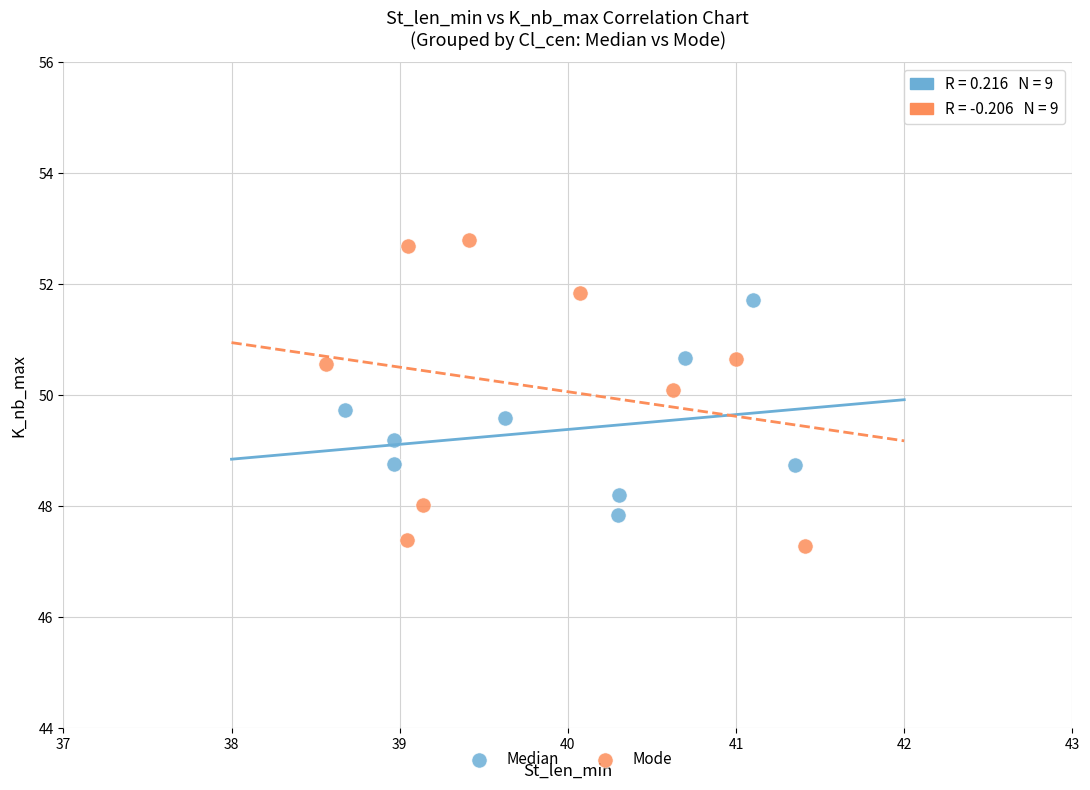

What are all the series names shown in the legend?

Median, Mode